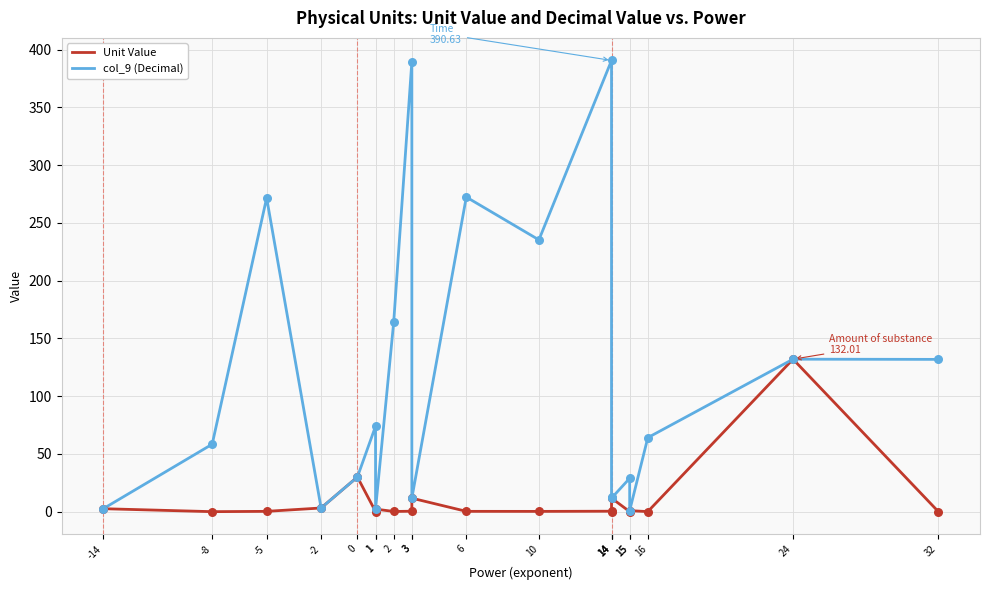

At how many categories does at least one series exceed 236?

4